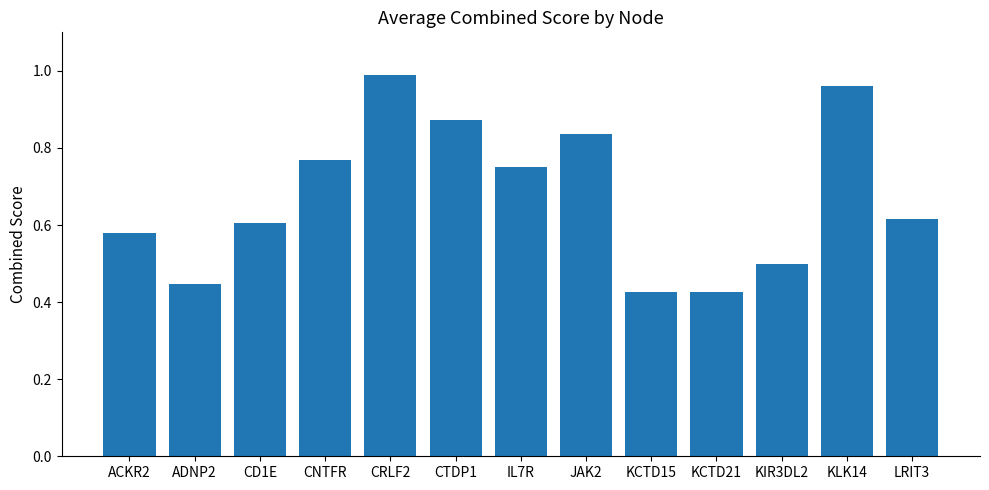

Which category has the highest value across all series?

CRLF2